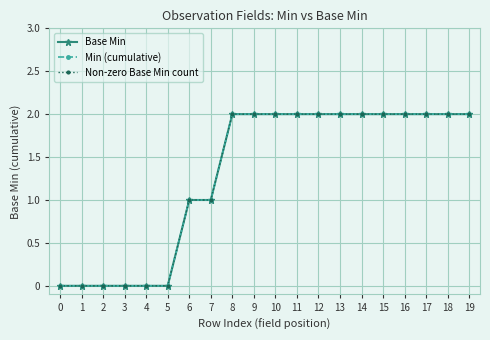

Between 5 and 3, which is larger?

5